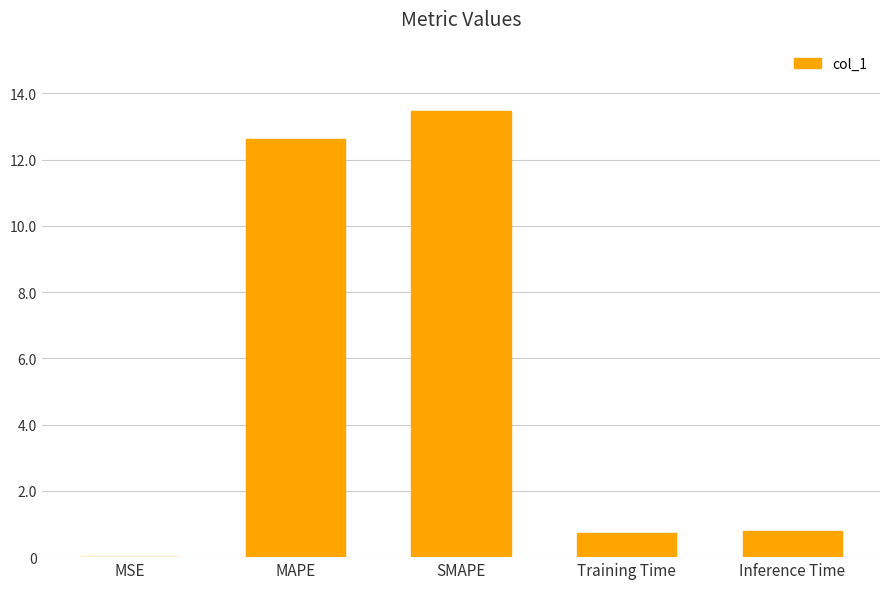

What is the sum of the values at SMAPE and Training Time?

14.2